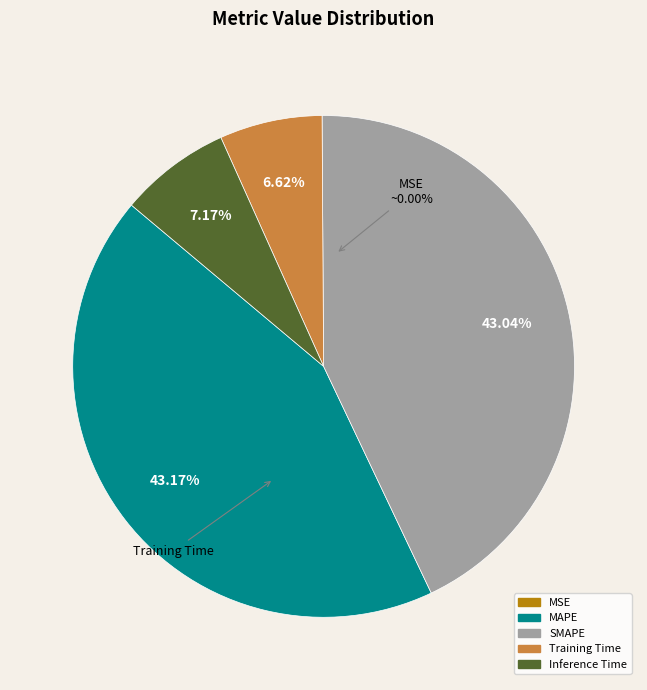

Between MAPE and Training Time, which is larger?

MAPE